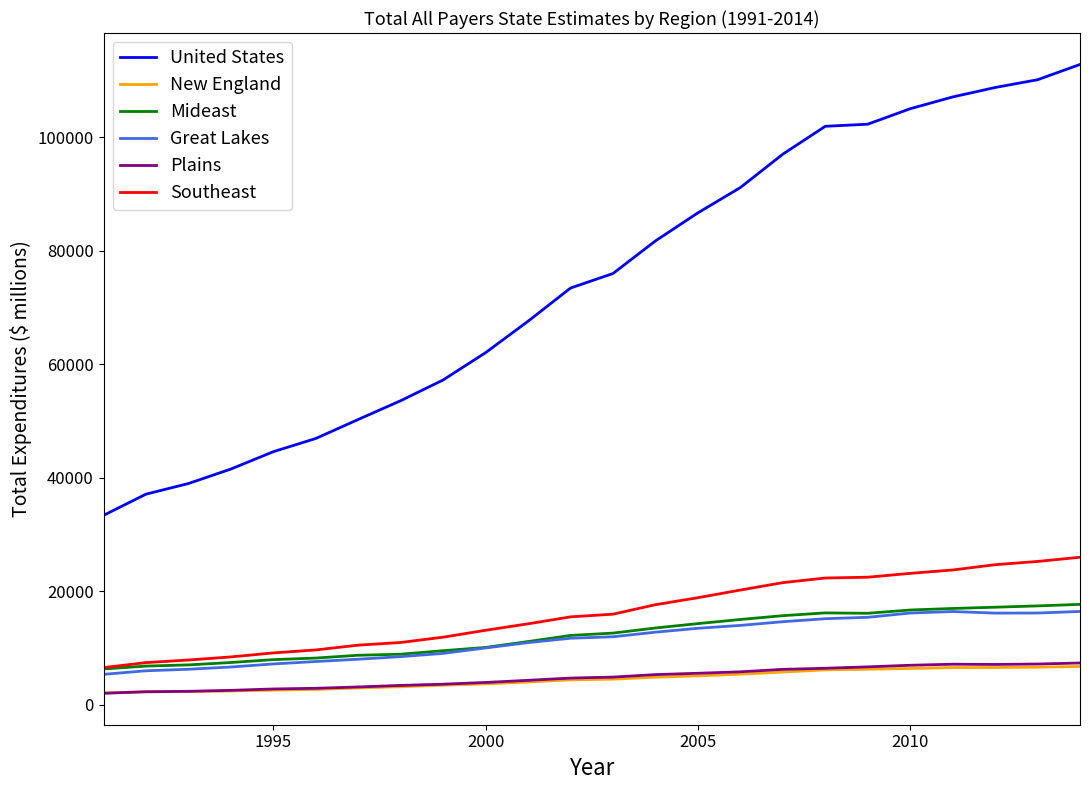

Which series has the largest range (max minus min)?

United States